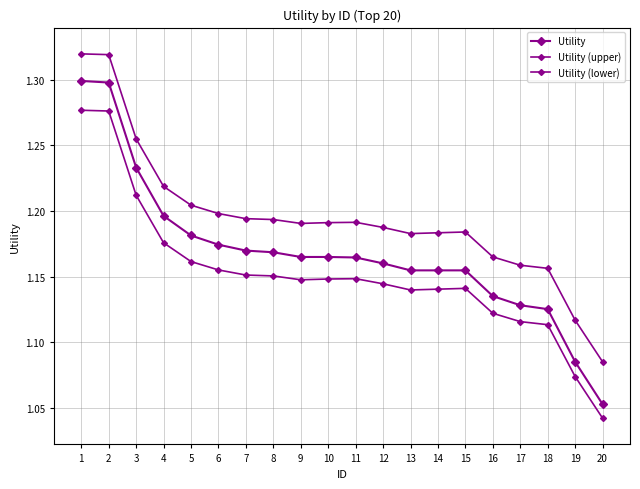

Is it true that Utility (upper) equals 1.2 at 15?

True